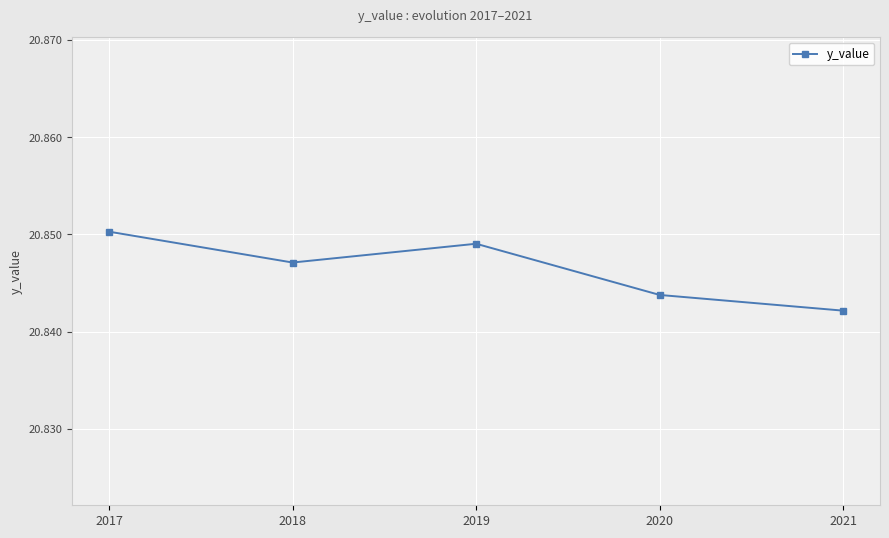

How many lines are shown in the chart?

1